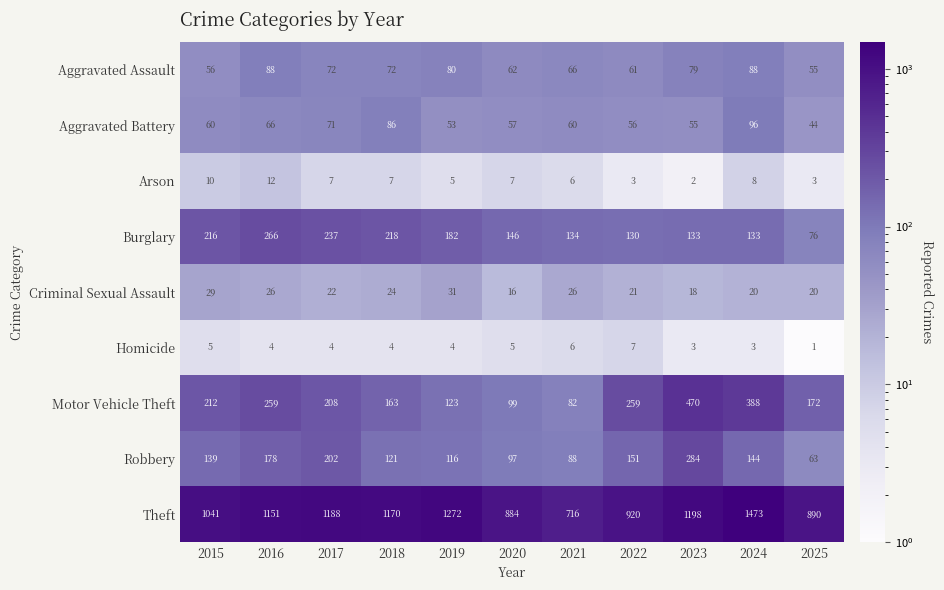

What is the average value of the Arson series?

6